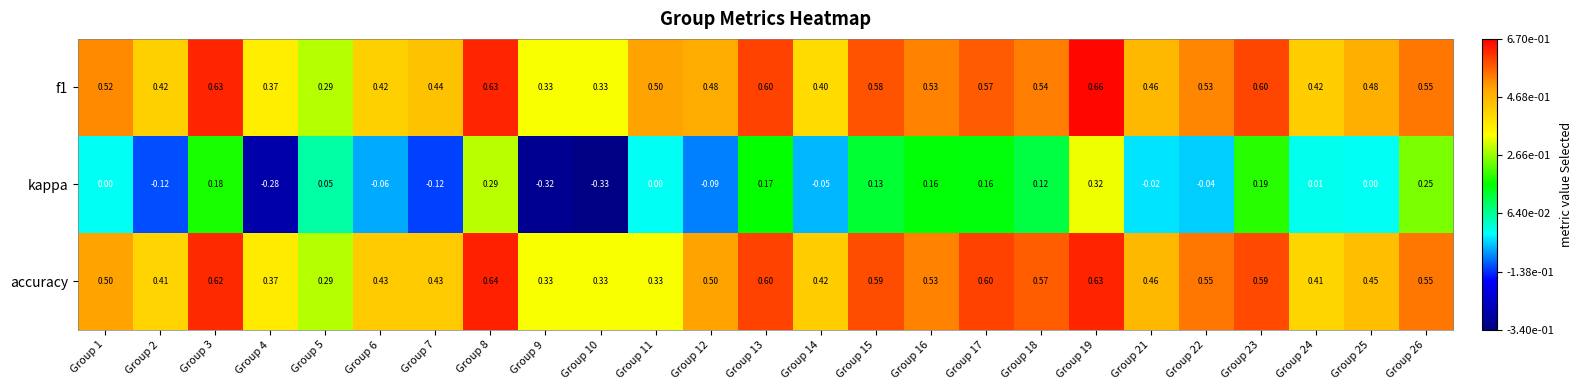

Which series changed the most between Group 11 and Group 15?

accuracy